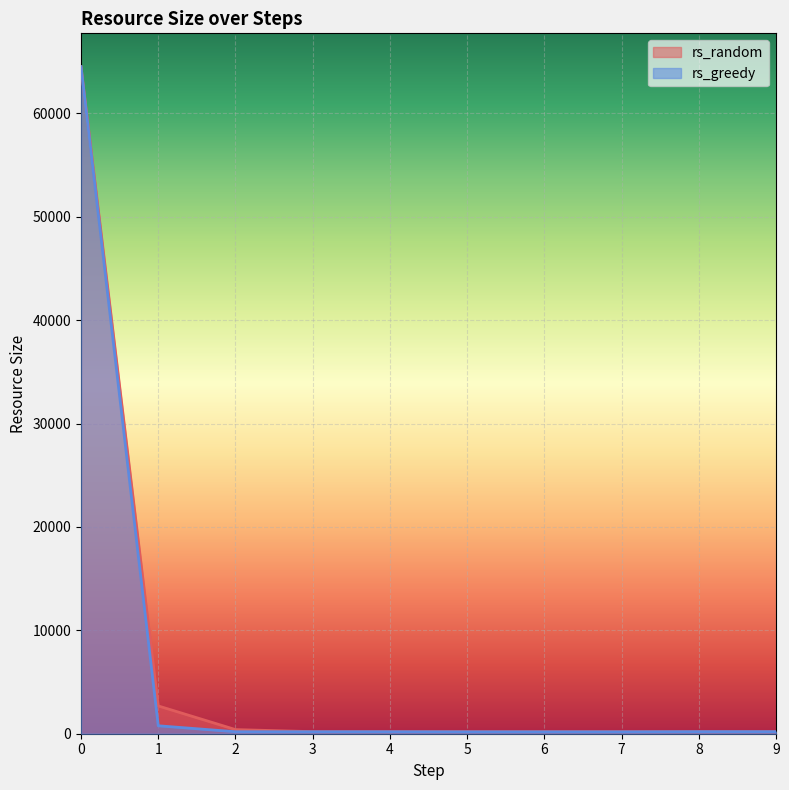

What is the sum of the rs_random values at 9 and 7?

400